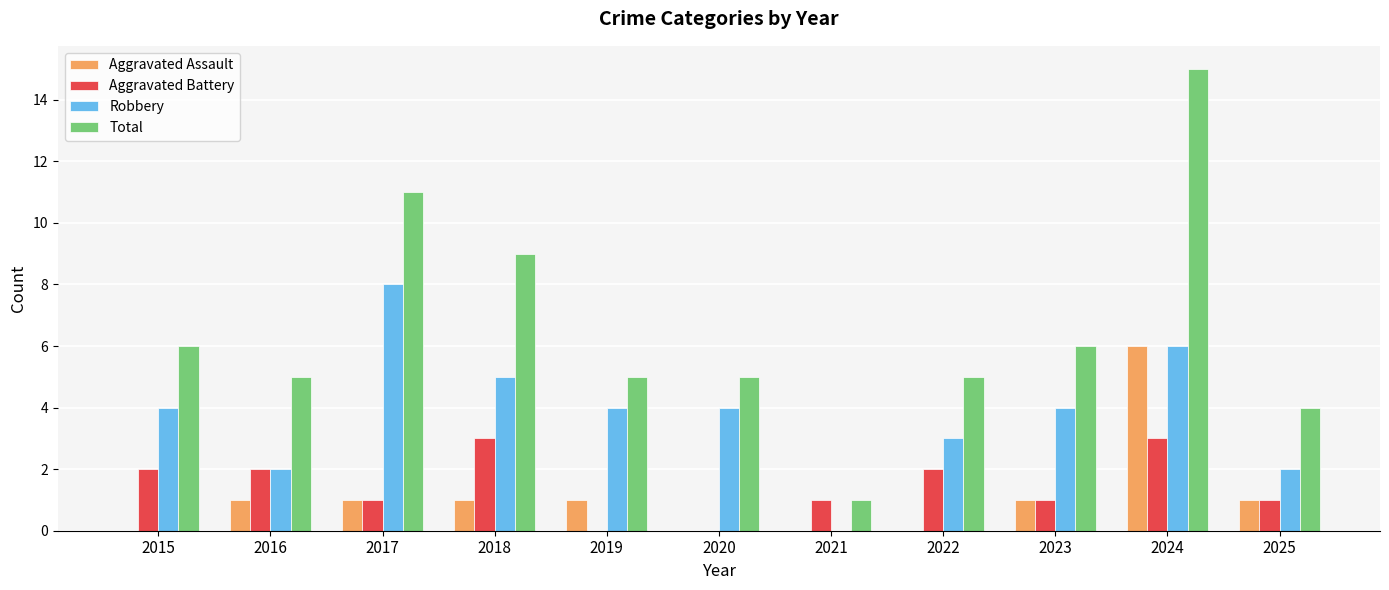

Read the Total value at 2023.

6